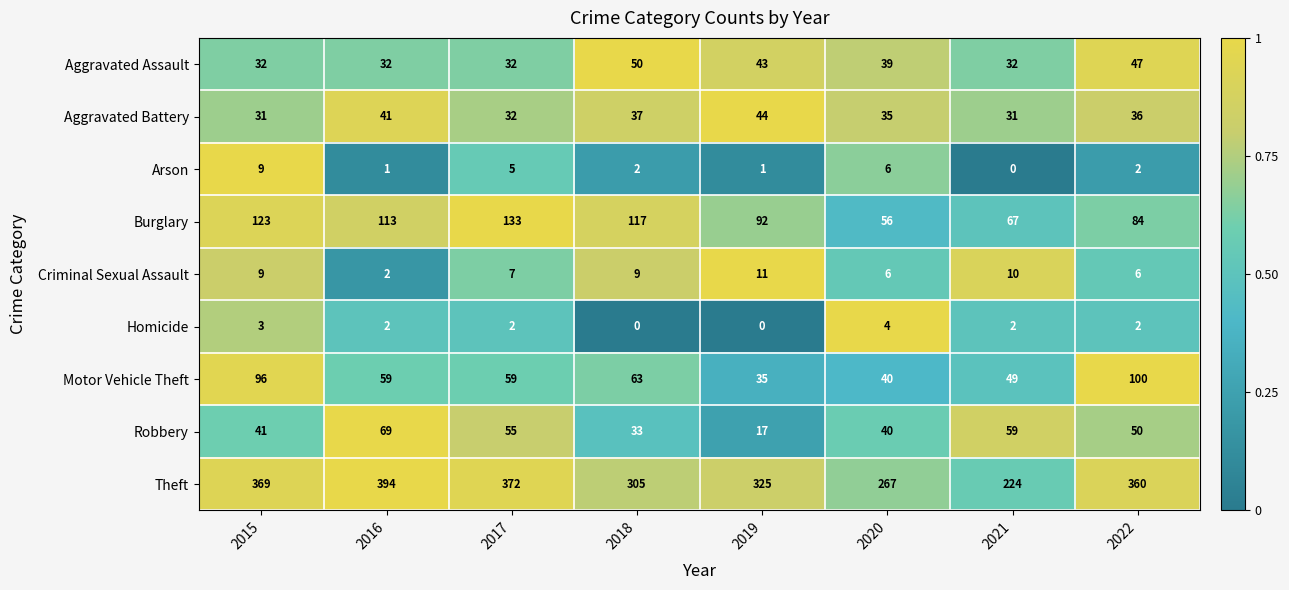

What is the average value of the Robbery series?

46